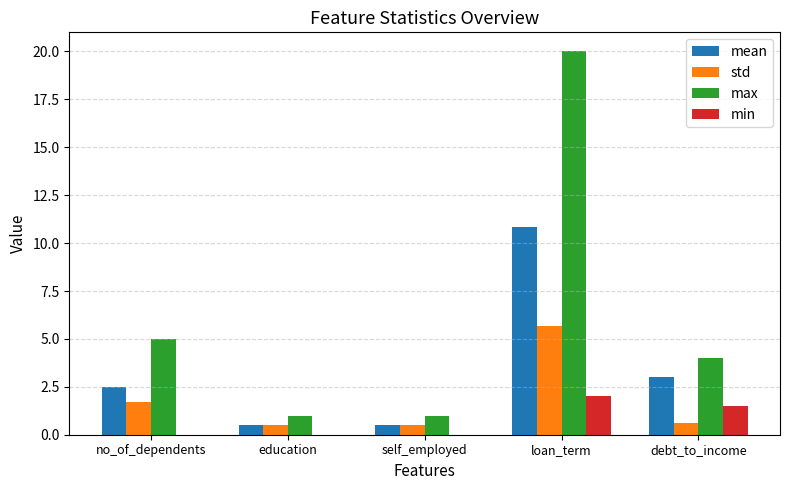

What is the sum of all min values?

3.5